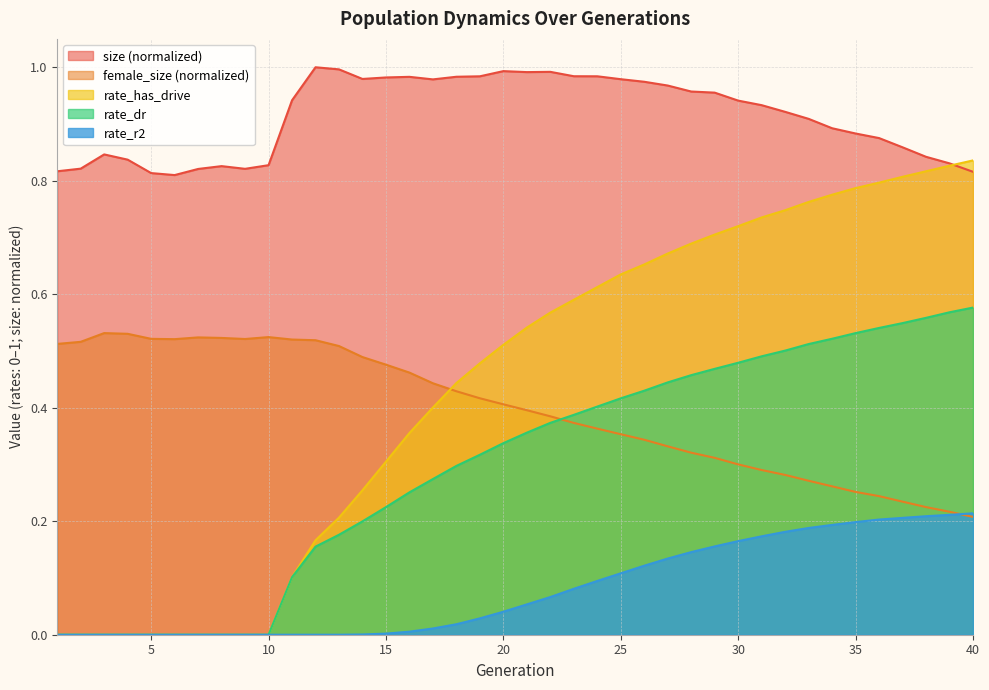

What is the difference between the size values at 13 and 8?

0.2